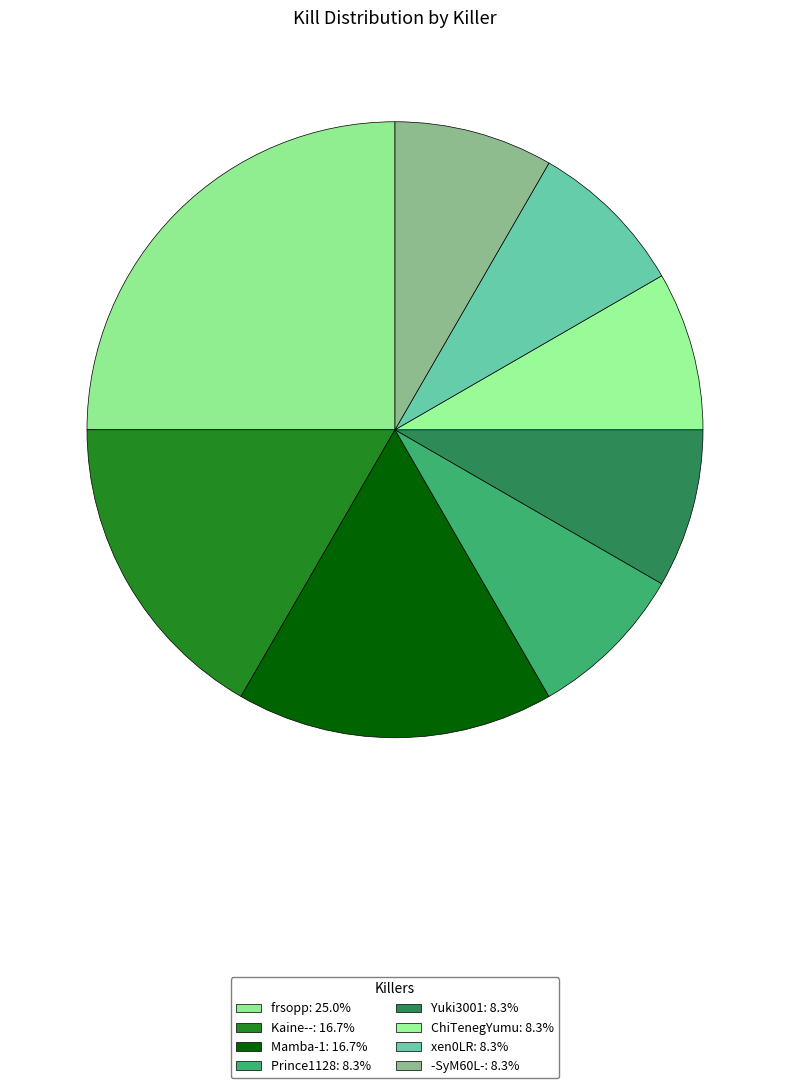

What is the smallest slice in the pie chart?

Prince1128